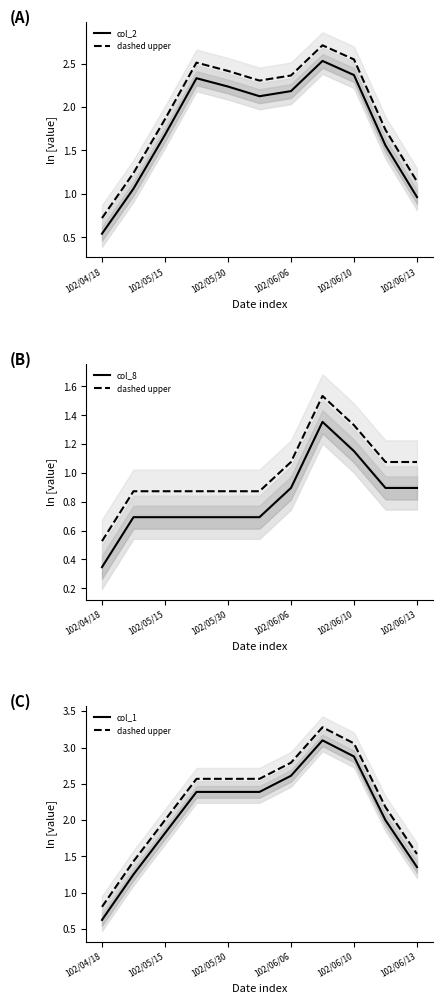

At which category is the sum across all series the highest?

7